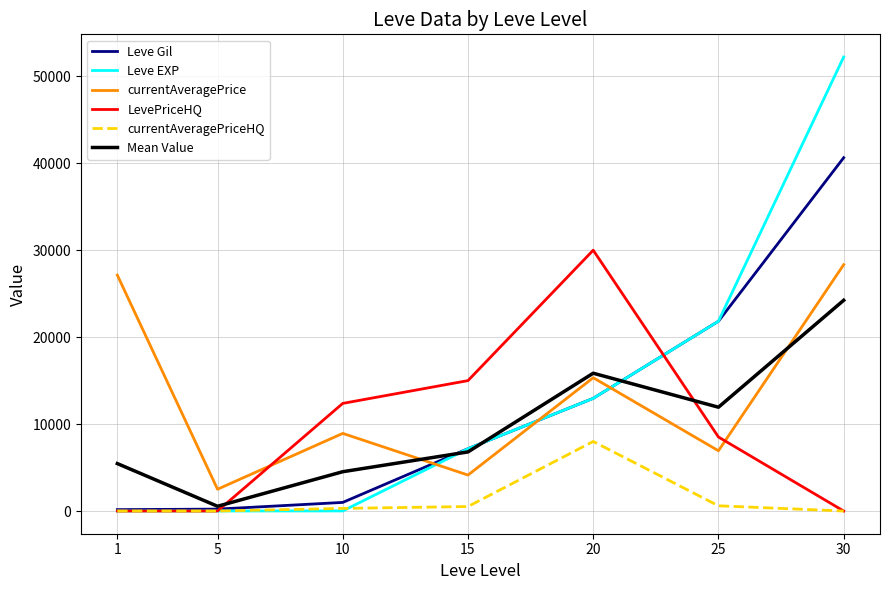

Which series has the largest range (max minus min)?

Leve EXP